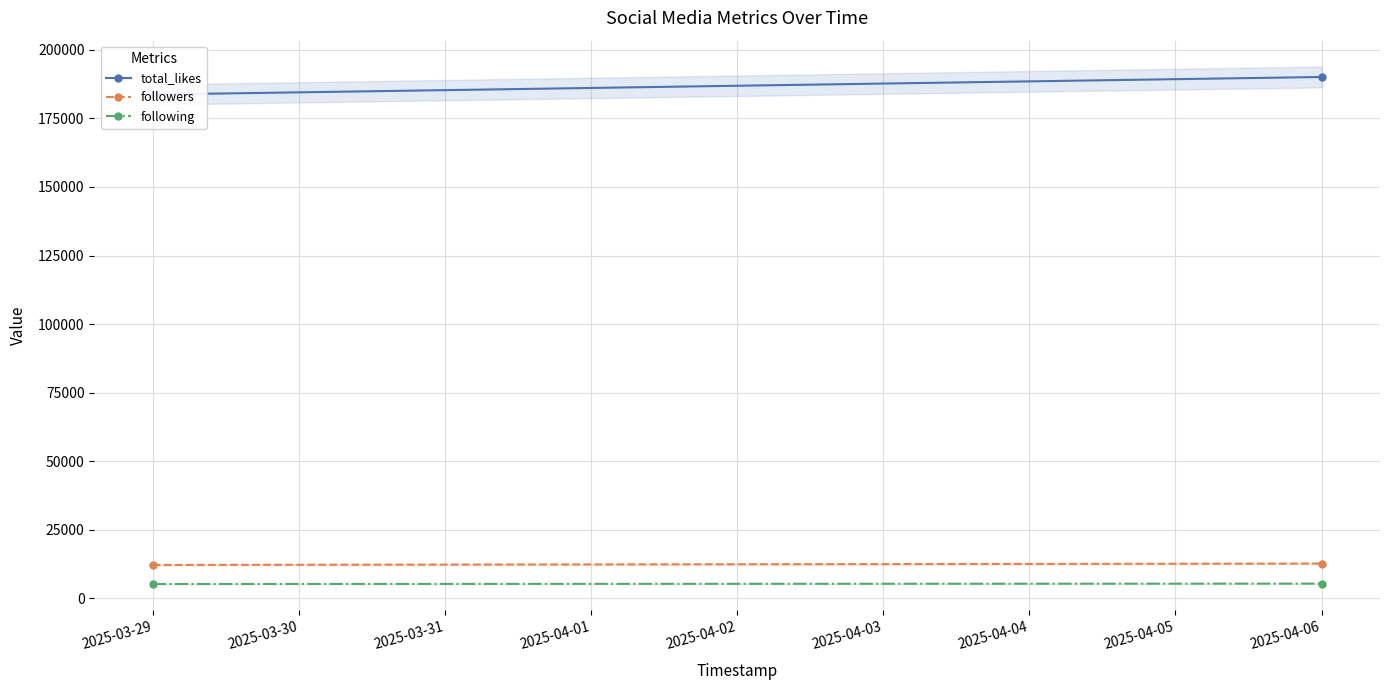

What is the value of the following point at the 2nd from the left?

5390